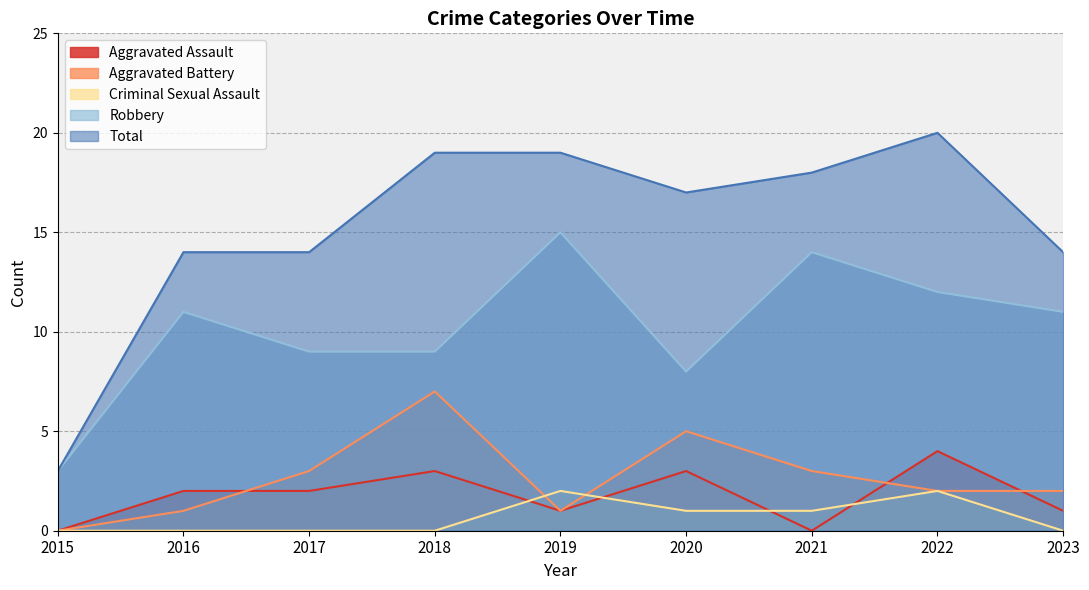

Which label corresponds to the smallest value in the chart?

2015